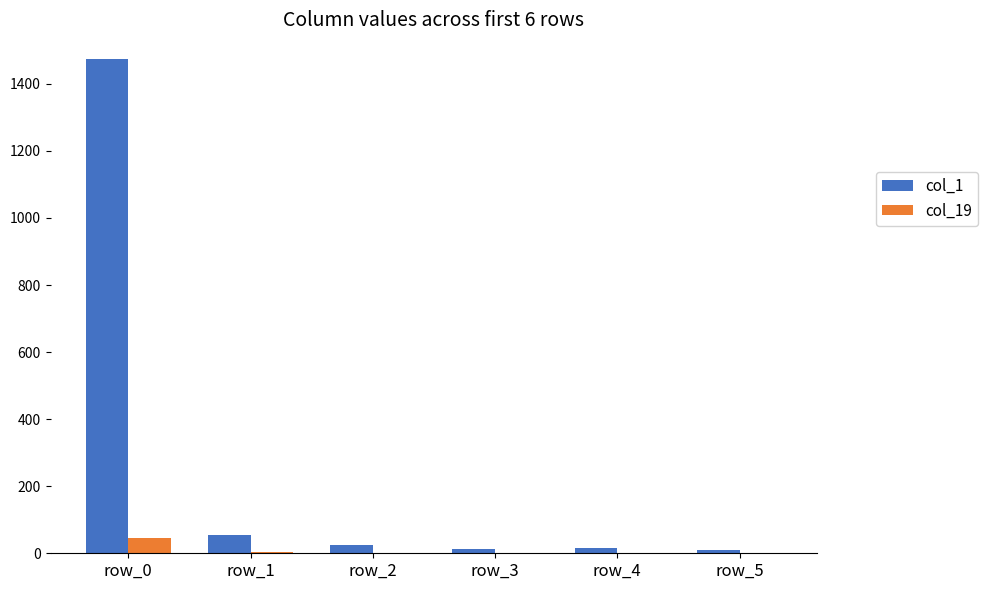

Which series has the largest range (max minus min)?

col_1